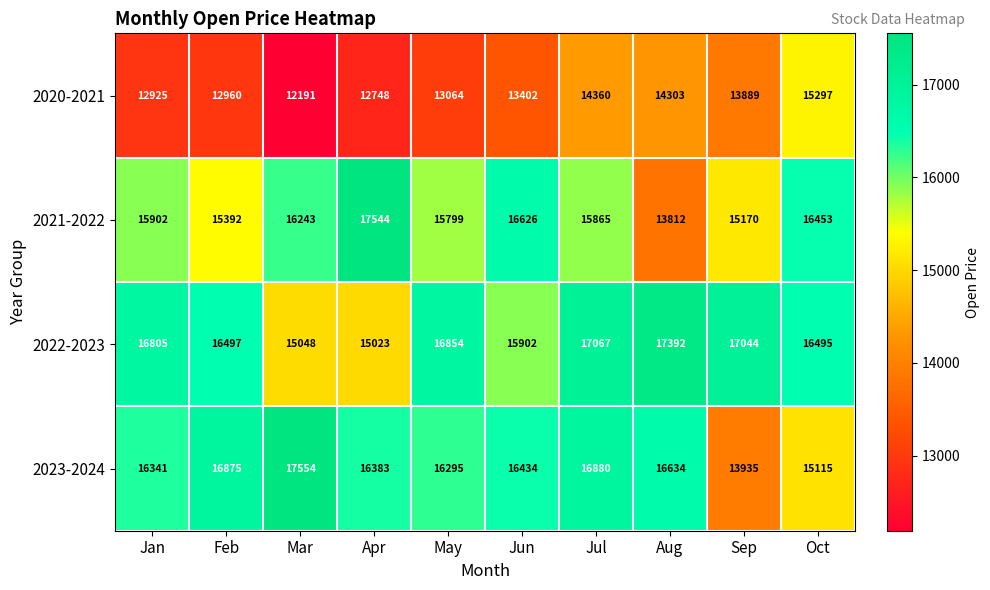

Rank the series by their maximum value, from highest to lowest.

2023-2024, 2021-2022, 2022-2023, 2020-2021